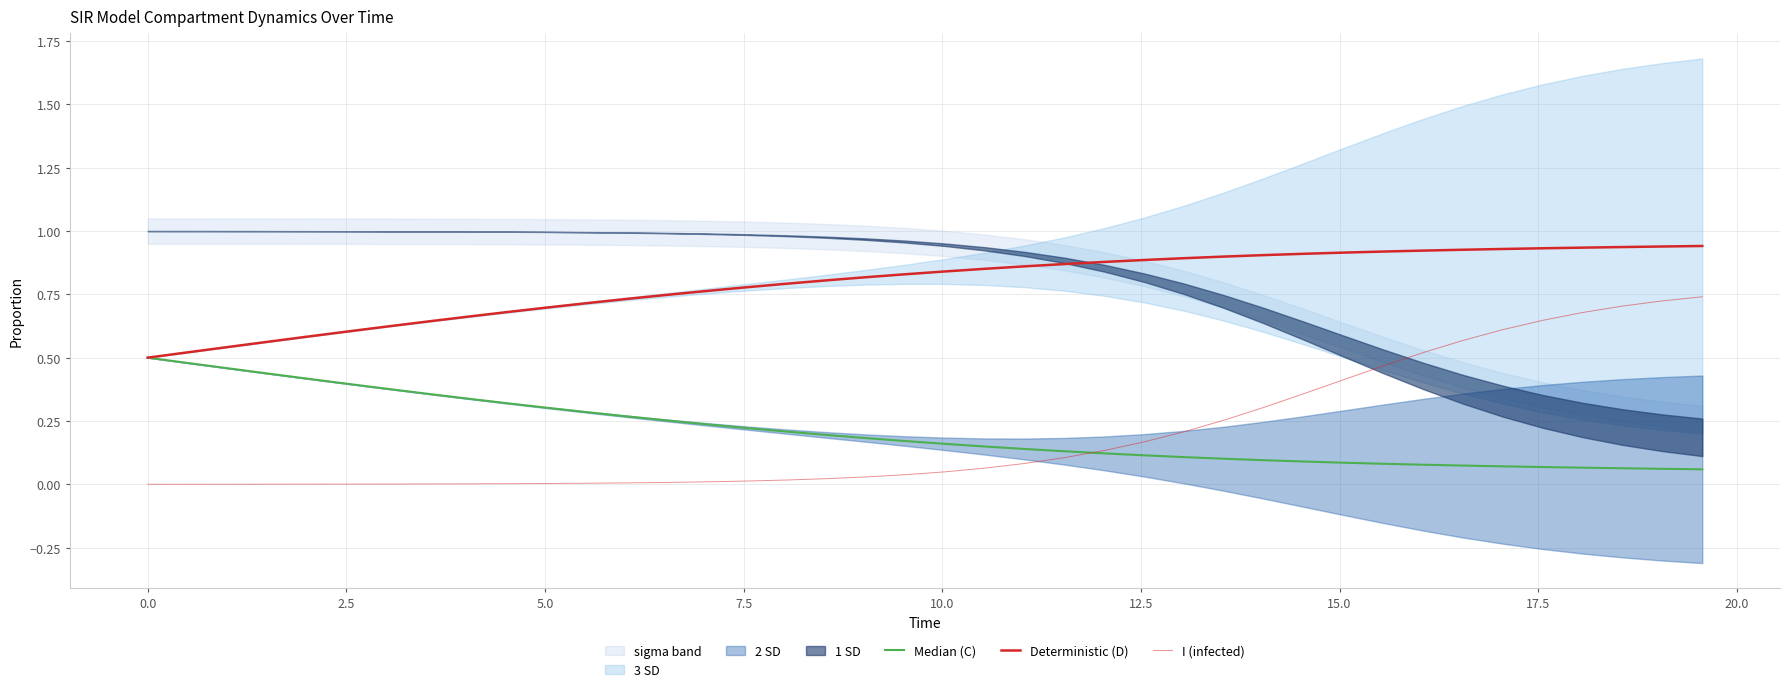

True or false: I (infected) and Median (C) cross at least once.

True